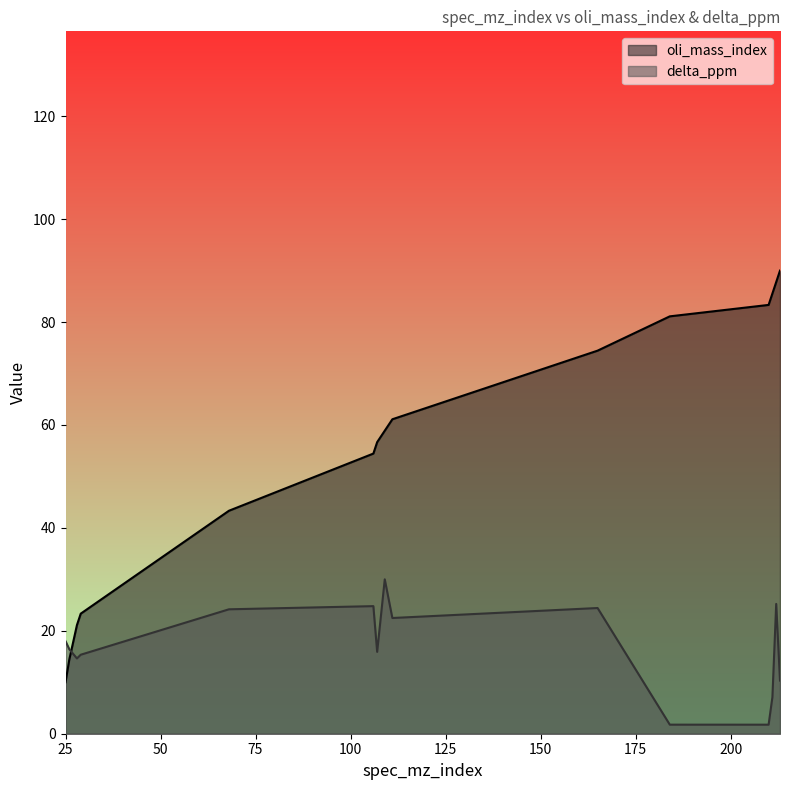

List the series in order of their peak value, highest first.

oli_mass_index, delta_ppm